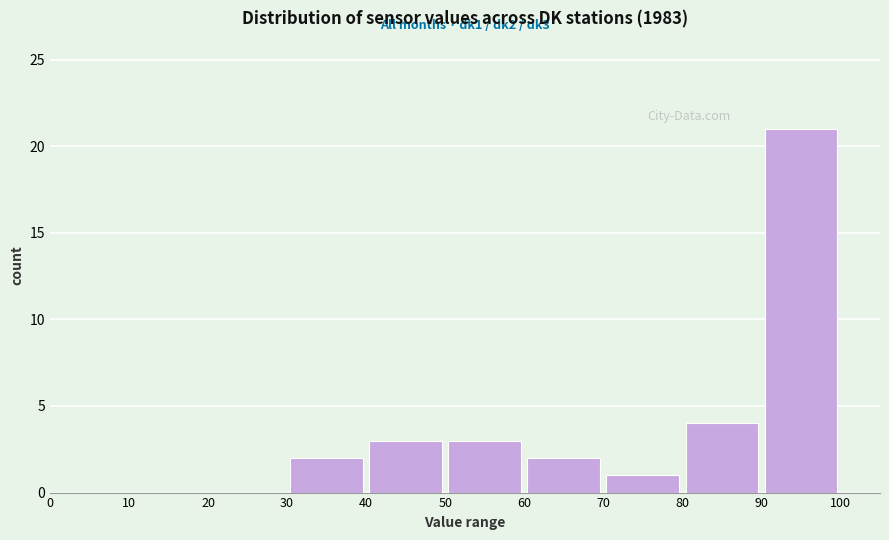

Which range on the x-axis has the tallest bar?

90 to 100